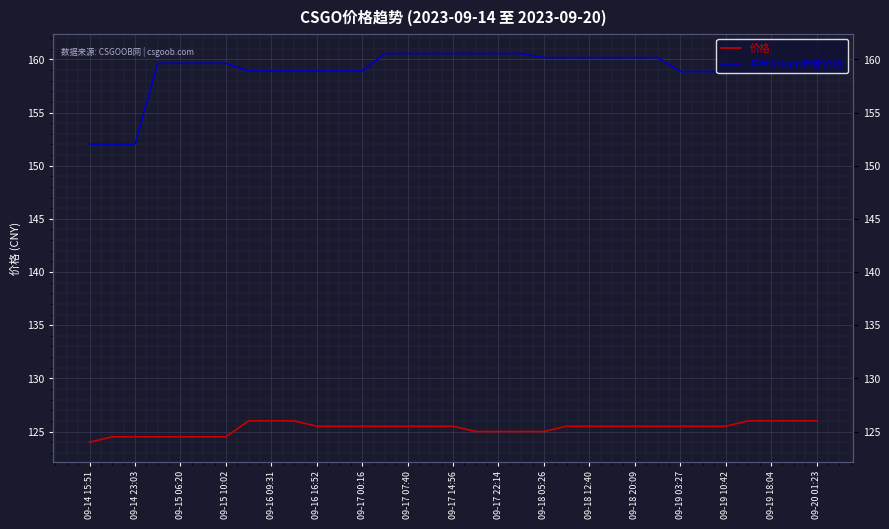

Reading left to right, what are all the values shown in this chart?

价格: 124.0	124.5	124.5	124.5	124.5	124.5	124.5	126.0	126.0	126.0	125.5	125.5	125.5	125.5	125.5	125.5	125.5	125.0	125.0	125.0	125.0	125.5	125.5	125.5	125.5	125.5	125.5	125.5	125.5	126.0	126.0	126.0	126.0
平台Steam参考价格: 152.0	152.0	152.0	159.6	159.6	159.6	159.6	158.9	158.9	158.9	158.9	158.9	158.9	160.6	160.6	160.6	160.6	160.6	160.6	160.6	160.2	160.2	160.2	160.2	160.2	160.2	158.9	158.9	158.9	158.9	158.9	158.9	158.9